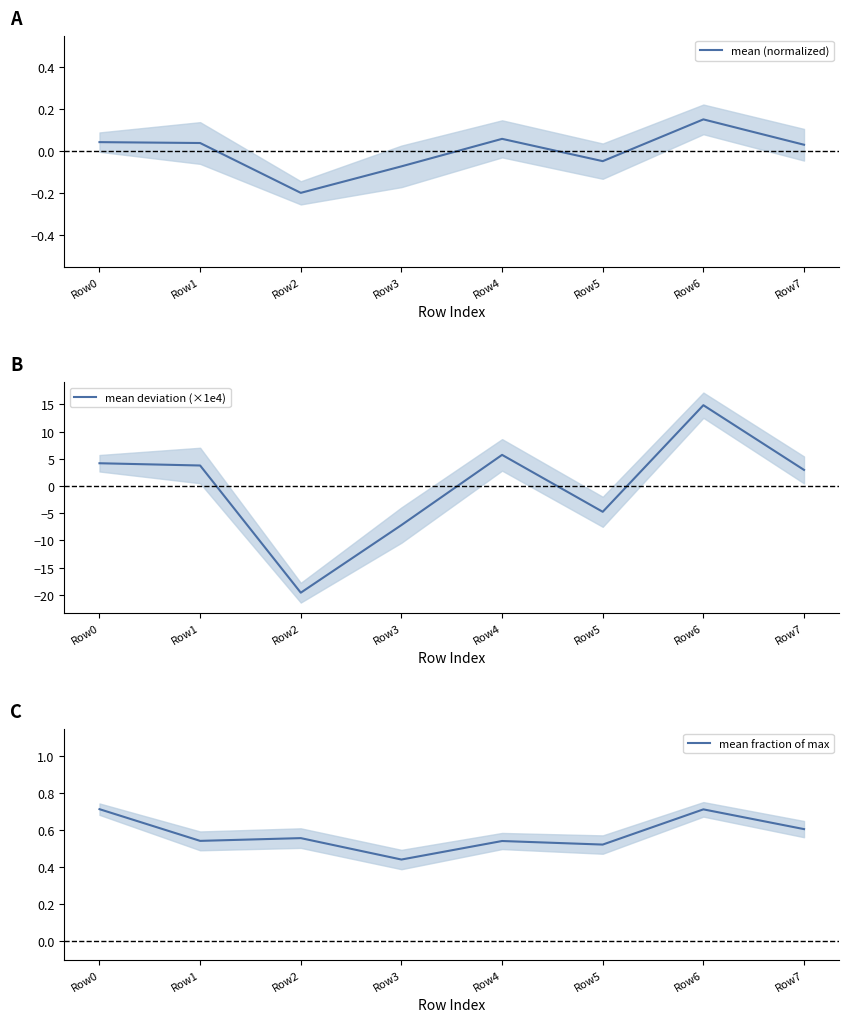

How many values in the mean (normalized) series are below 0?

3